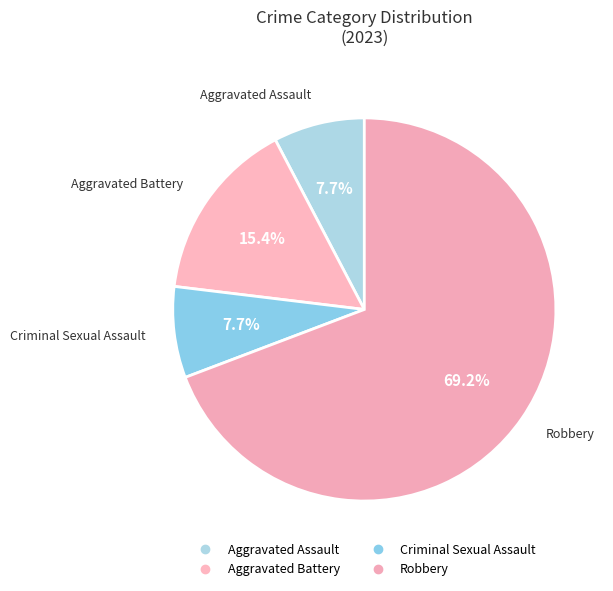

What is the smallest slice in the pie chart?

Aggravated Assault